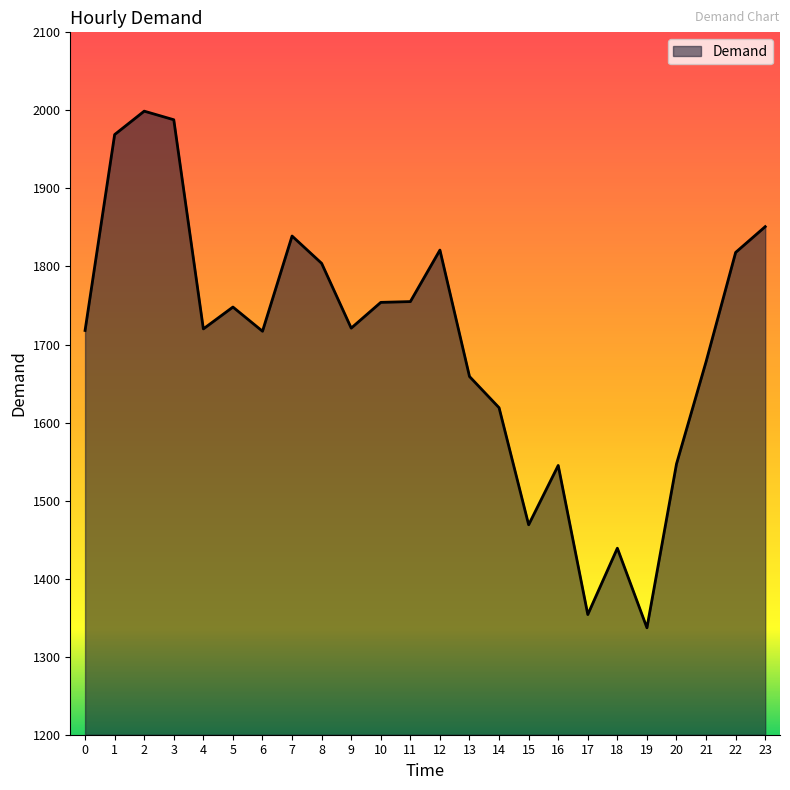

What is the minimum value shown in the chart?

1337